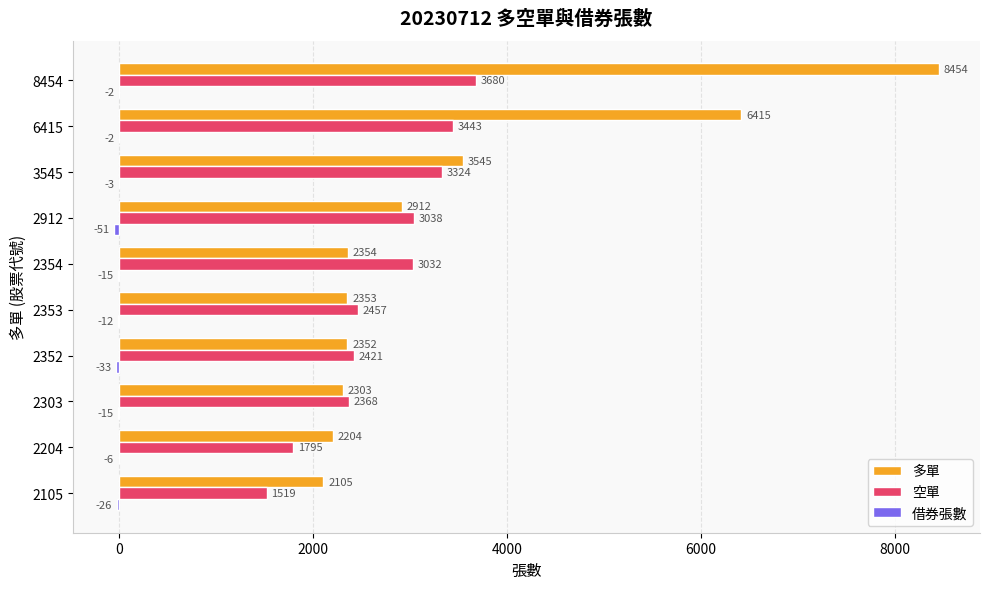

Which series has the largest total across all categories?

多單